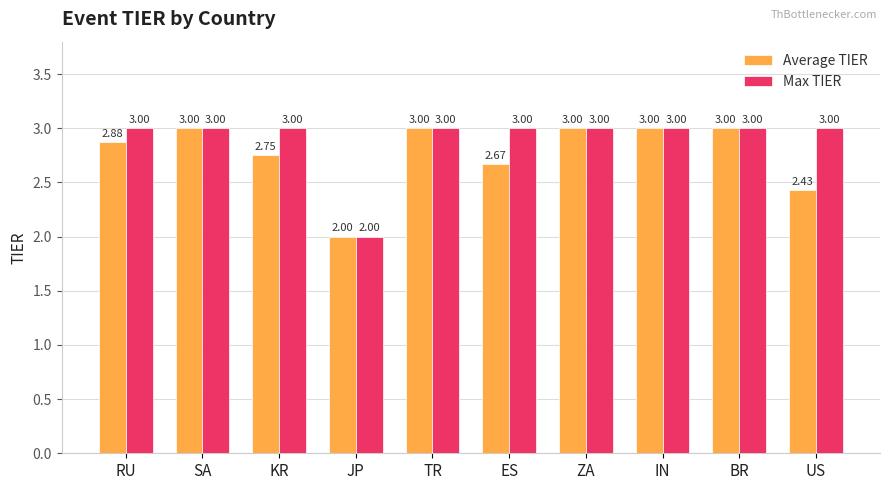

How many Average TIER values are between 2 and 3?

10